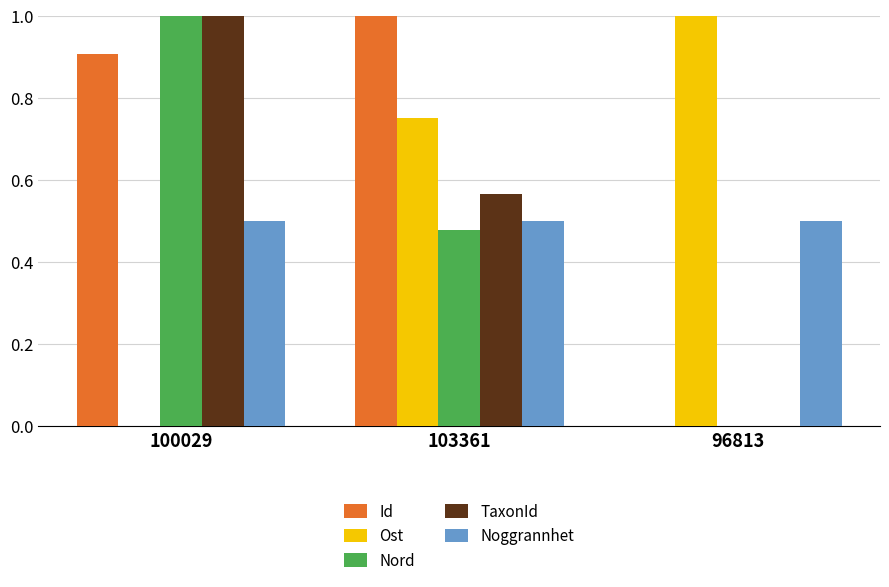

Which series has the largest total across all categories?

Id